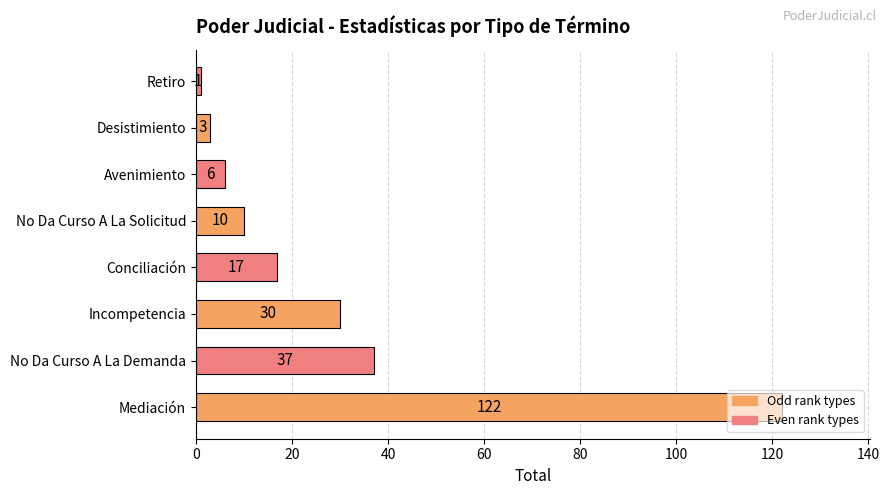

What is the ratio of the value at Mediación to the value at Desistimiento?

40.7